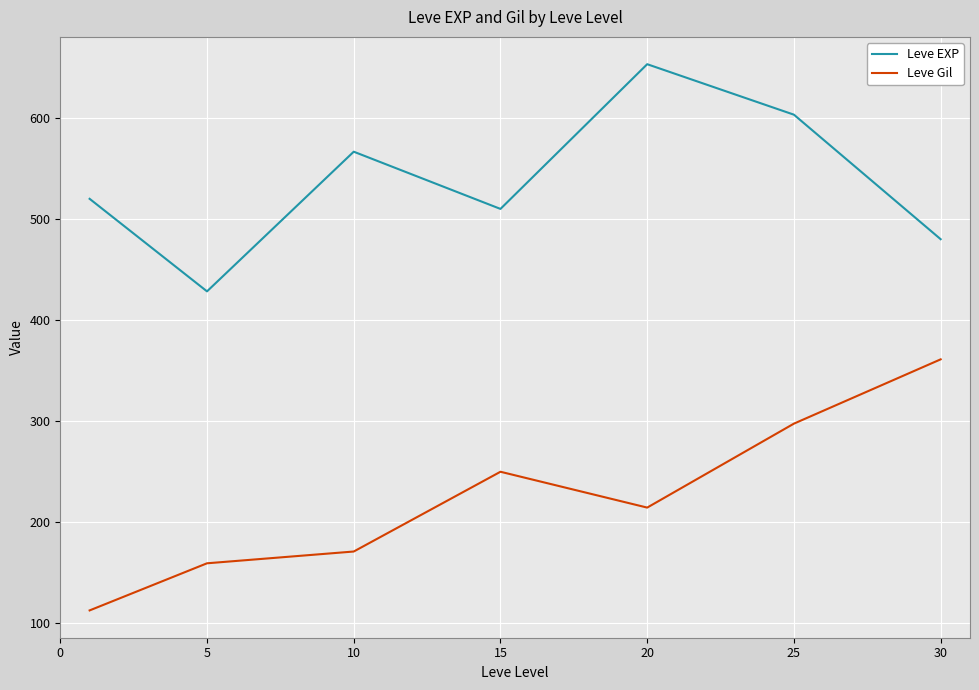

Which series has the largest total across all categories?

Leve EXP